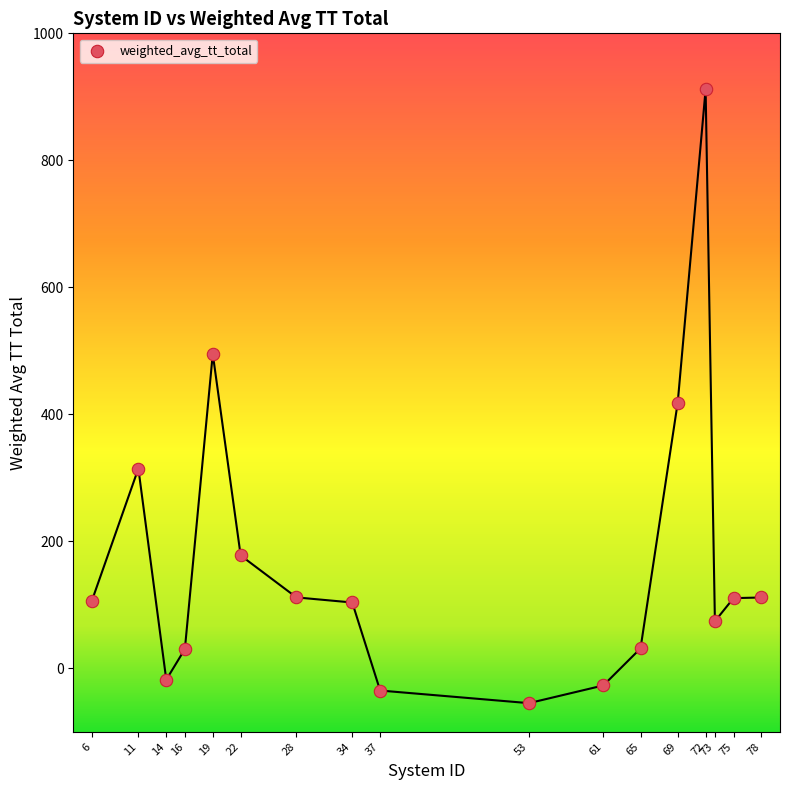

What is the range of X values (max minus min)?

72.0